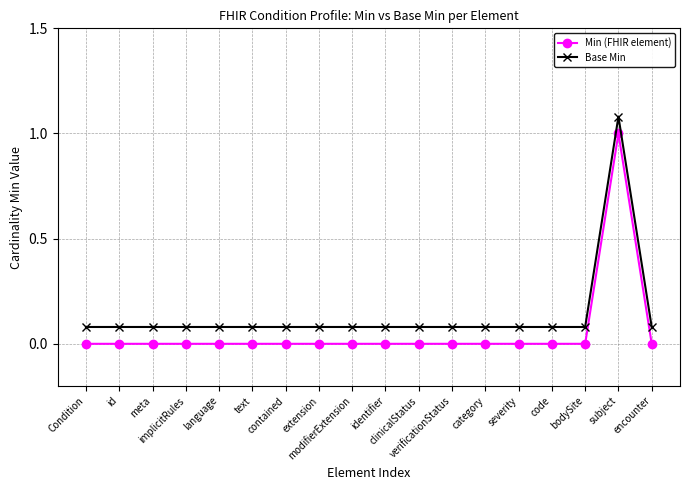

True or false: Min (FHIR element) and Base Min intersect in this chart.

False